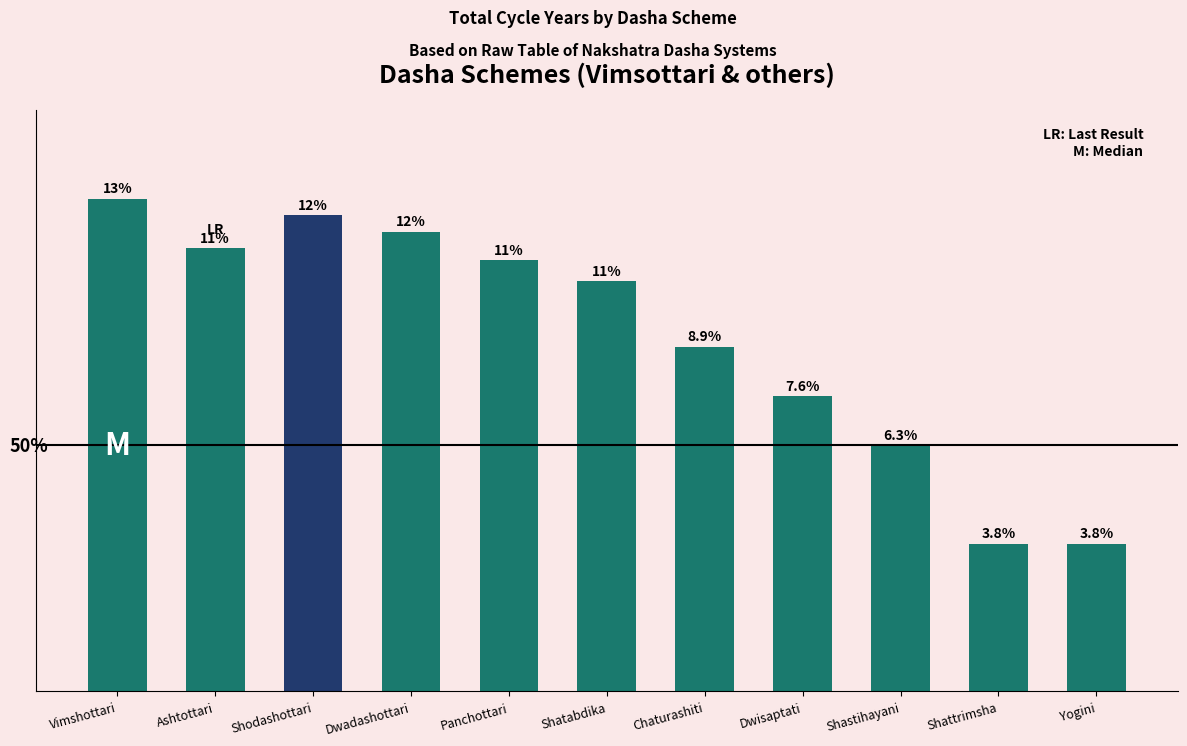

Does the chart contain any negative values?

No